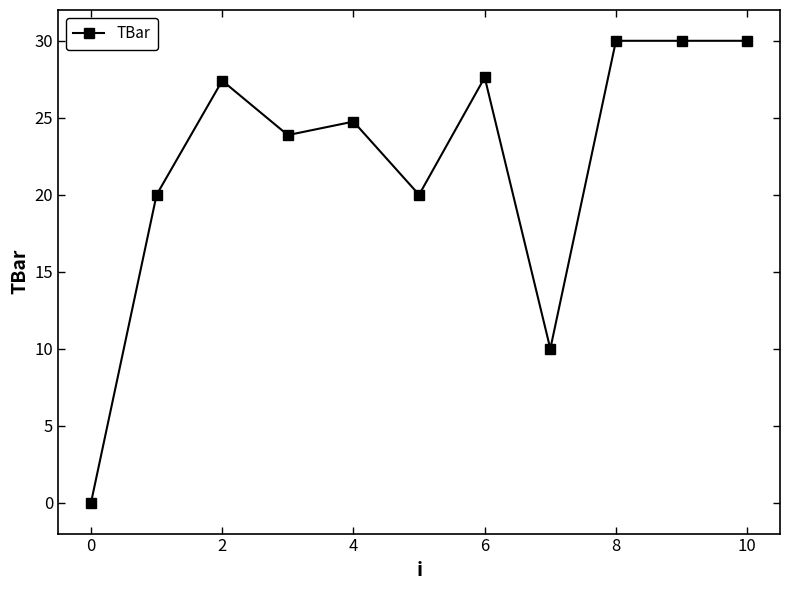

What is the difference between the second highest and minimum values?

30.0